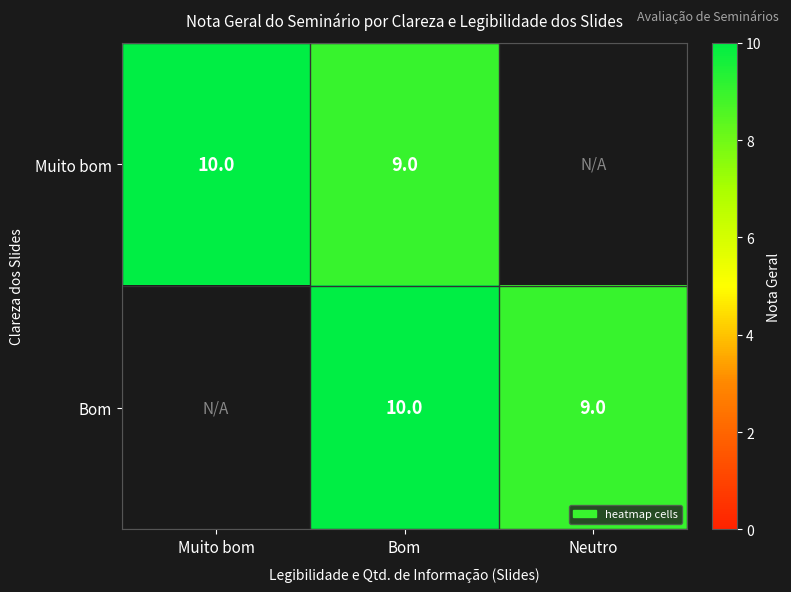

Between Bom and Muito bom, which is larger?

Muito bom